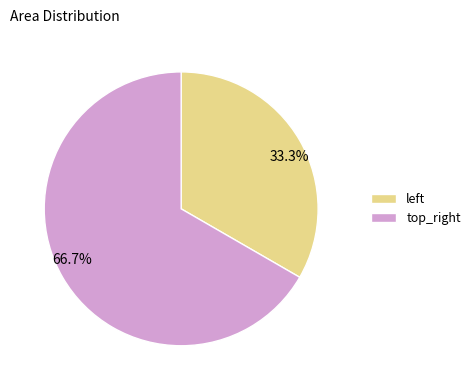

What percentage do 33.3% and 66.7% together represent?

100.0%